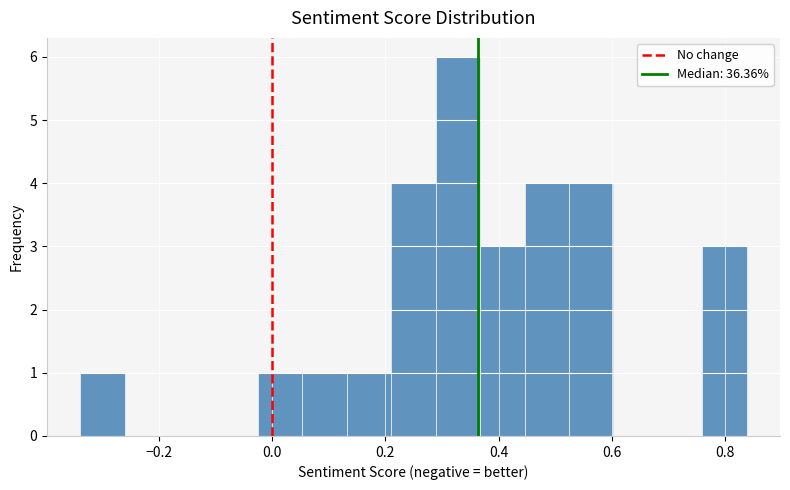

Read against the x-axis, roughly where is the centre of the tallest bar?

0.32